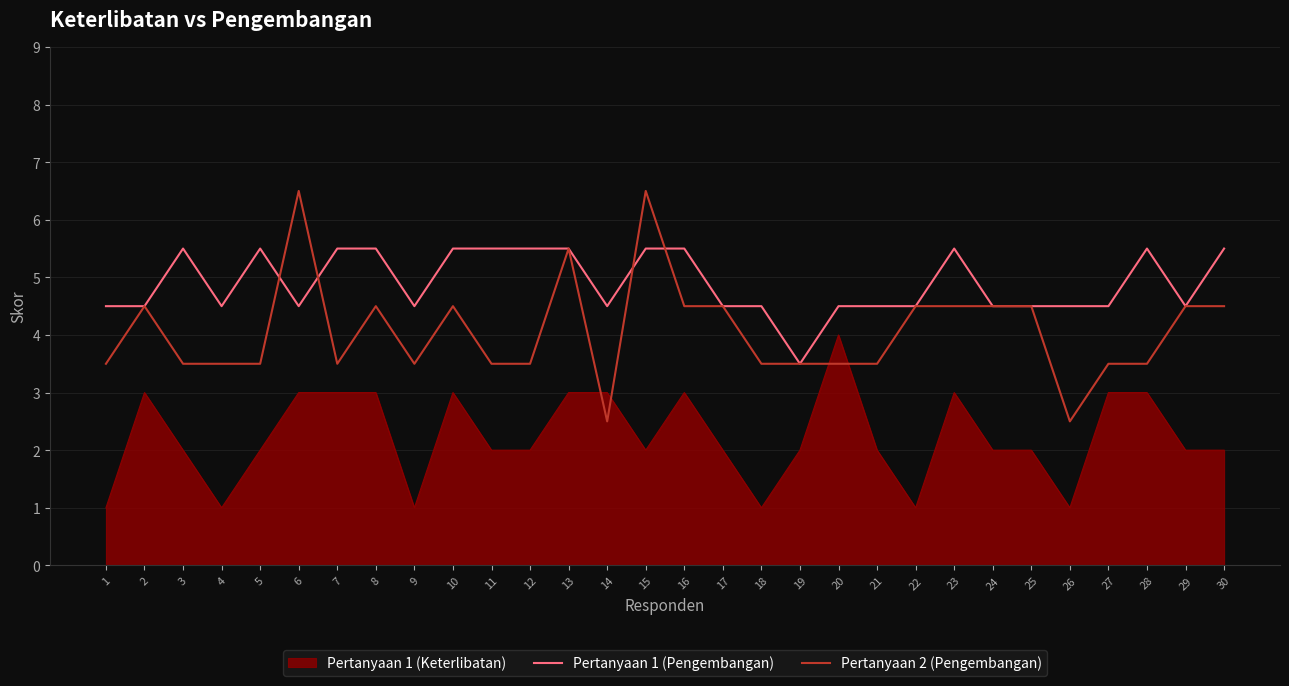

True or false: Pertanyaan 1 (Pengembangan) has a value of 2.0 at 4.

False